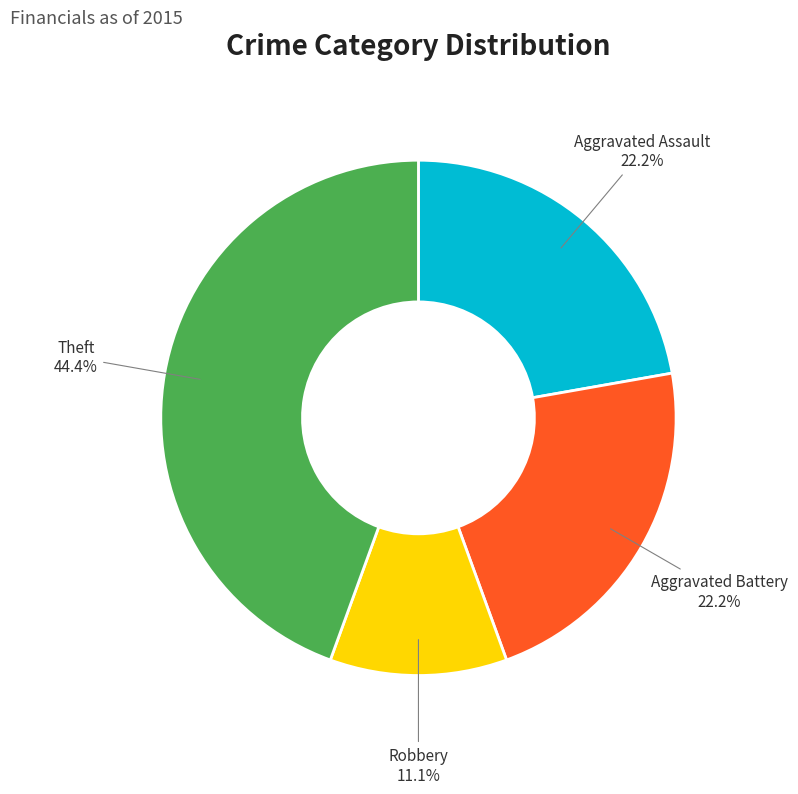

Is there any slice that represents more than half of the pie?

No